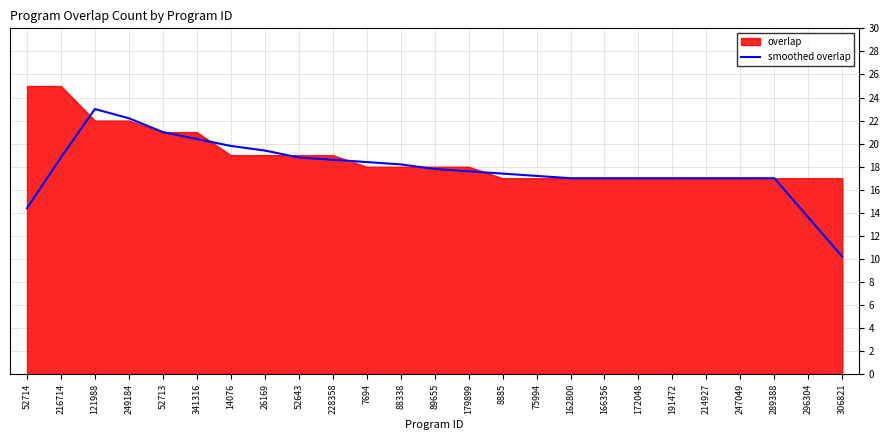

The chart shows a value of 18.8 at 216714. True or false?

True